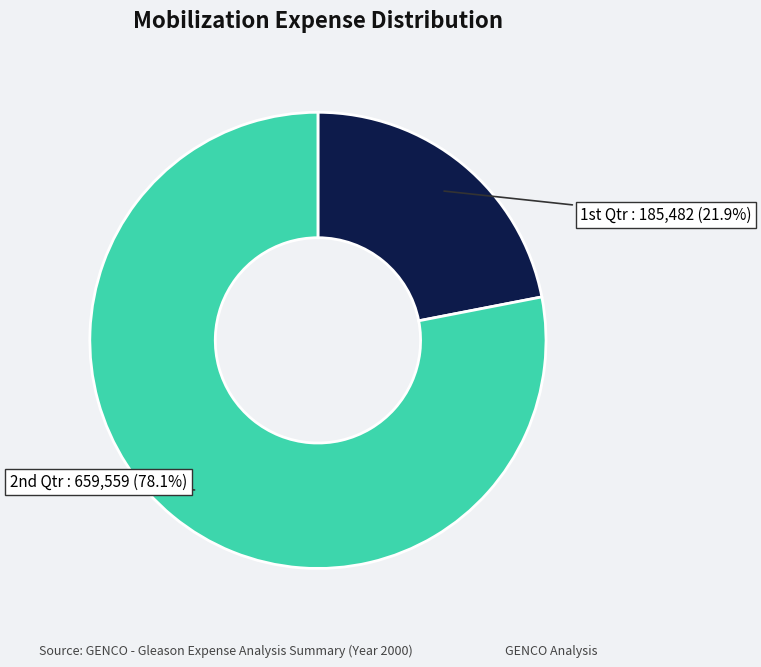

Is there any slice that represents more than half of the pie?

Yes